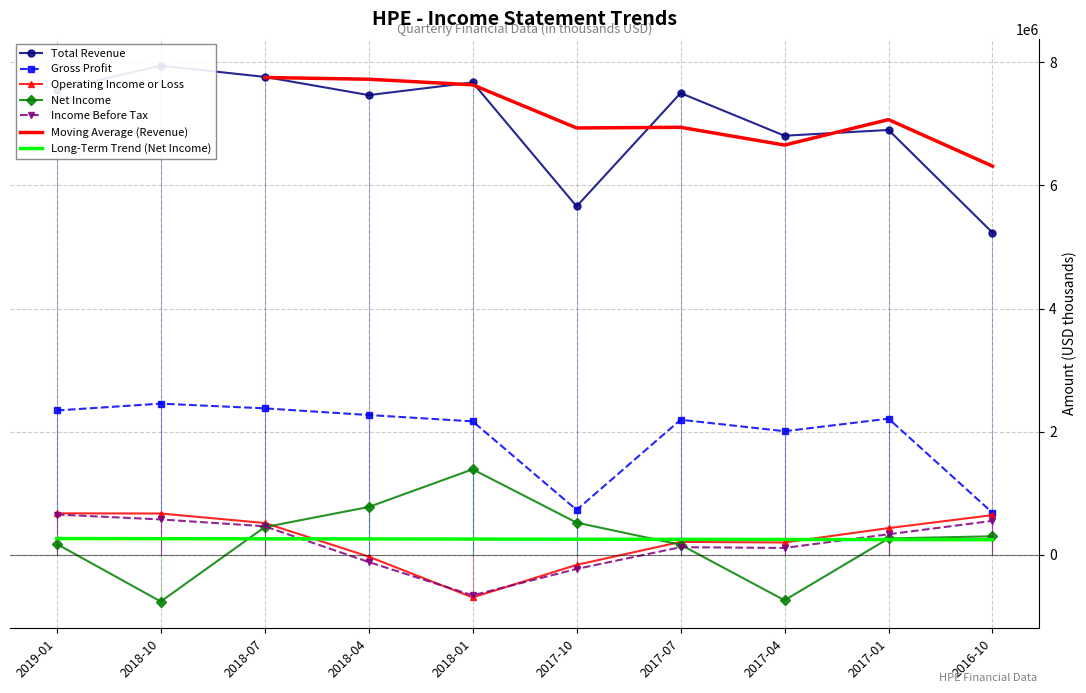

What is the average value of the Net Income series?

256000.0